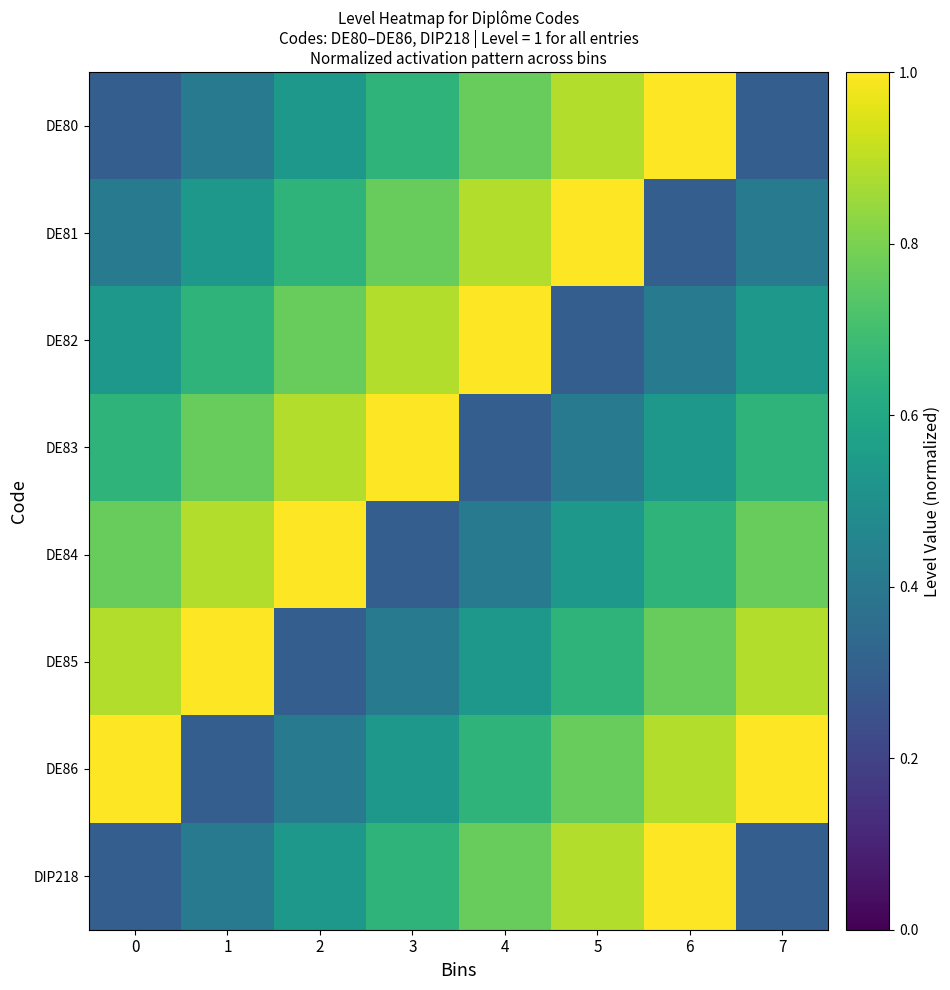

Reading left to right, extract all data points from this chart.

DE80: 0=0.3	1=0.4	2=0.5	3=0.6	4=0.8	5=0.9	6=1.0	7=0.3
DE81: 0=0.4	1=0.5	2=0.6	3=0.8	4=0.9	5=1.0	6=0.3	7=0.4
DE82: 0=0.5	1=0.6	2=0.8	3=0.9	4=1.0	5=0.3	6=0.4	7=0.5
DE83: 0=0.6	1=0.8	2=0.9	3=1.0	4=0.3	5=0.4	6=0.5	7=0.6
DE84: 0=0.8	1=0.9	2=1.0	3=0.3	4=0.4	5=0.5	6=0.6	7=0.8
DE85: 0=0.9	1=1.0	2=0.3	3=0.4	4=0.5	5=0.6	6=0.8	7=0.9
DE86: 0=1.0	1=0.3	2=0.4	3=0.5	4=0.6	5=0.8	6=0.9	7=1.0
DIP218: 0=0.3	1=0.4	2=0.5	3=0.6	4=0.8	5=0.9	6=1.0	7=0.3